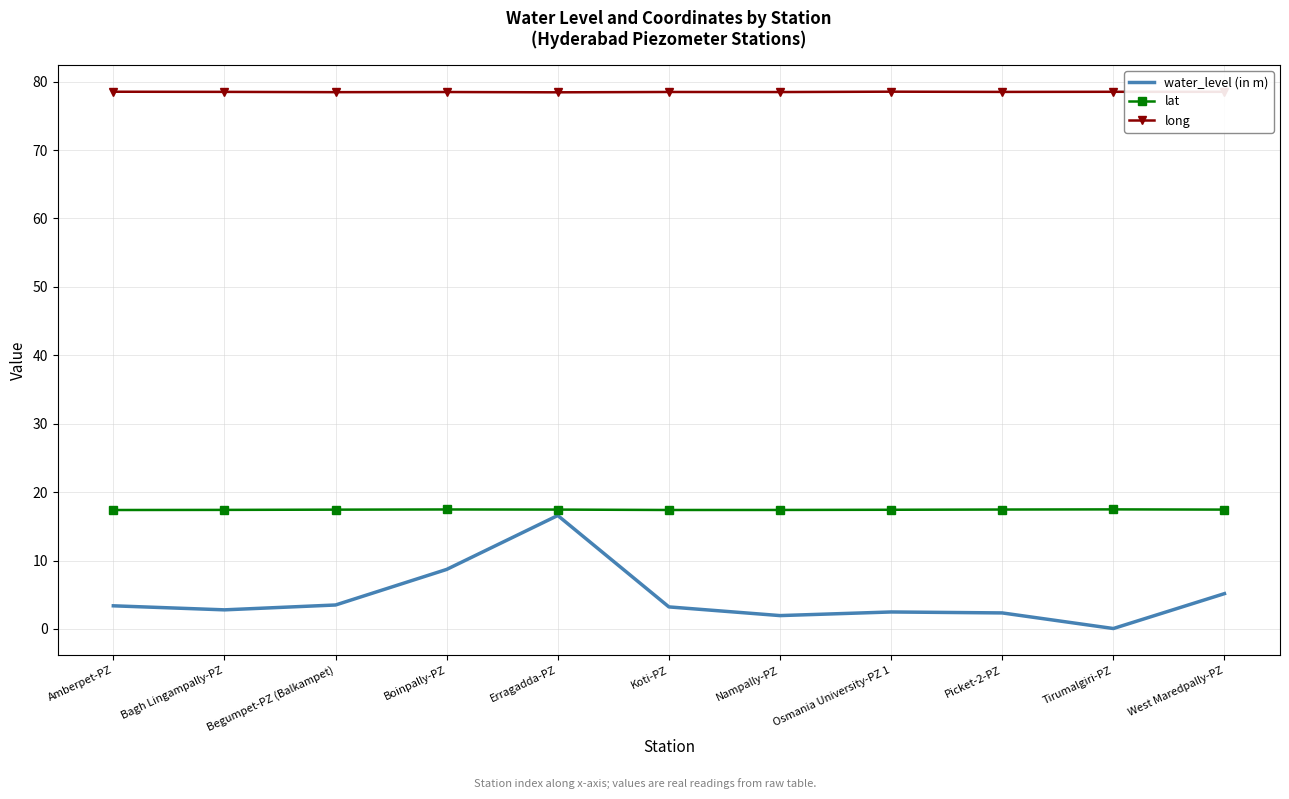

Is the value of lat at Boinpally-PZ greater than the value of long at Picket-2-PZ?

No